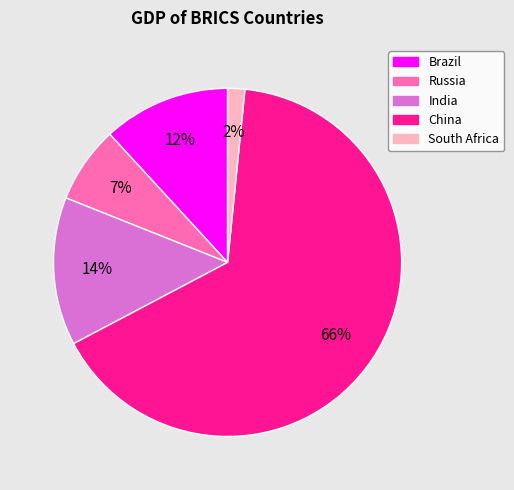

True or false: China accounts for 51% of the total.

False